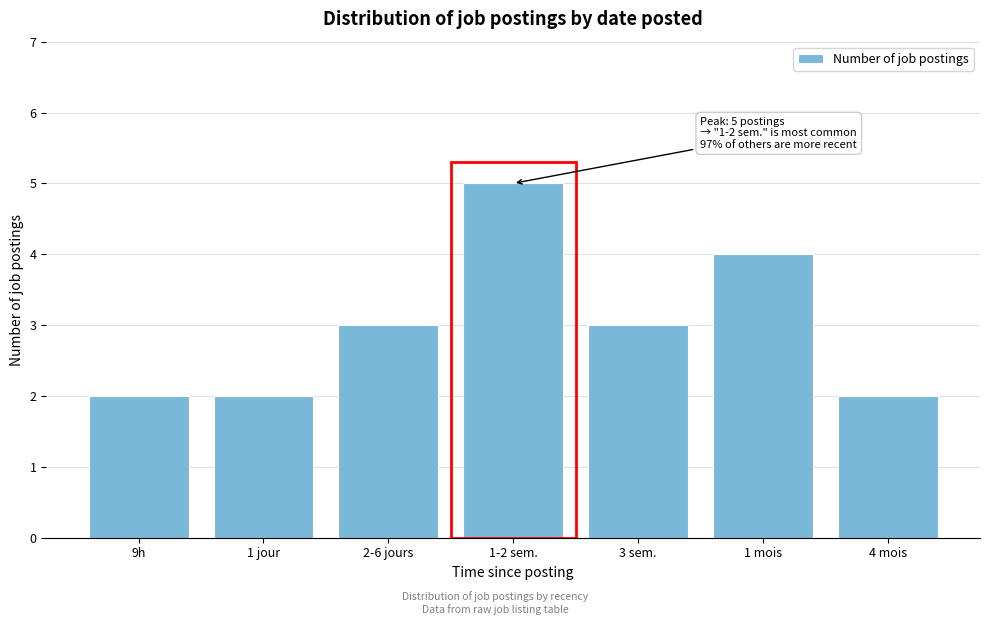

Reading right to left, list all the values displayed in this chart.

4 mois=2	1 mois=4	3 sem.=3	1-2 sem.=5	2-6 jours=3	1 jour=2	9h=2